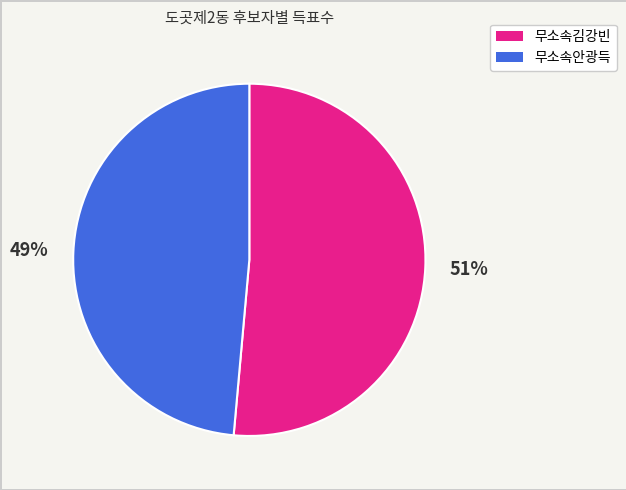

Which category has the biggest portion of the pie?

무소속김강빈